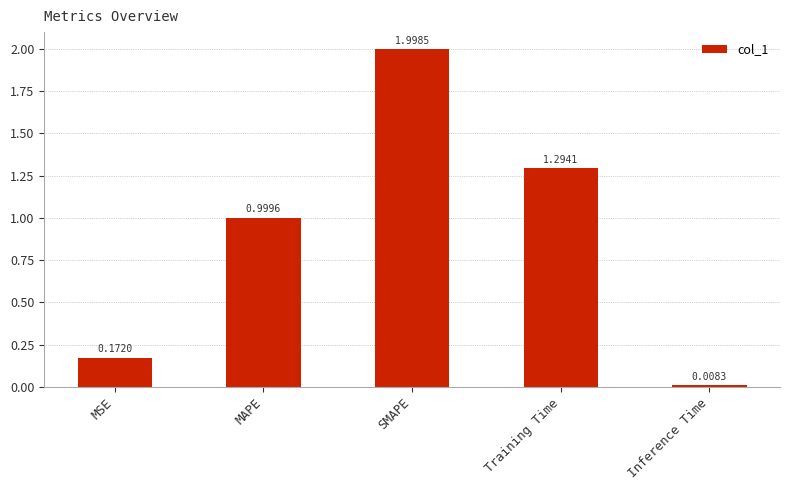

What is the maximum value shown in the chart?

2.0